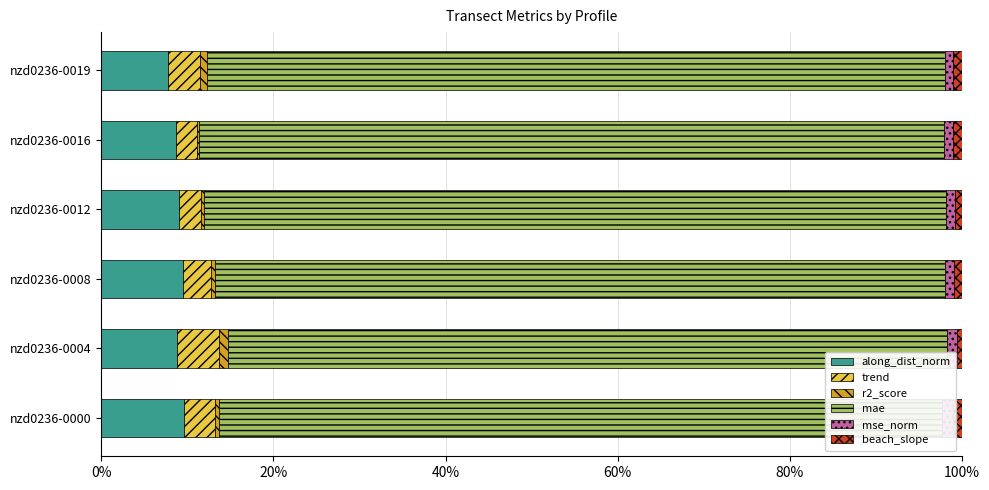

What is the difference between the maximum and minimum values in the mae series?

3.1